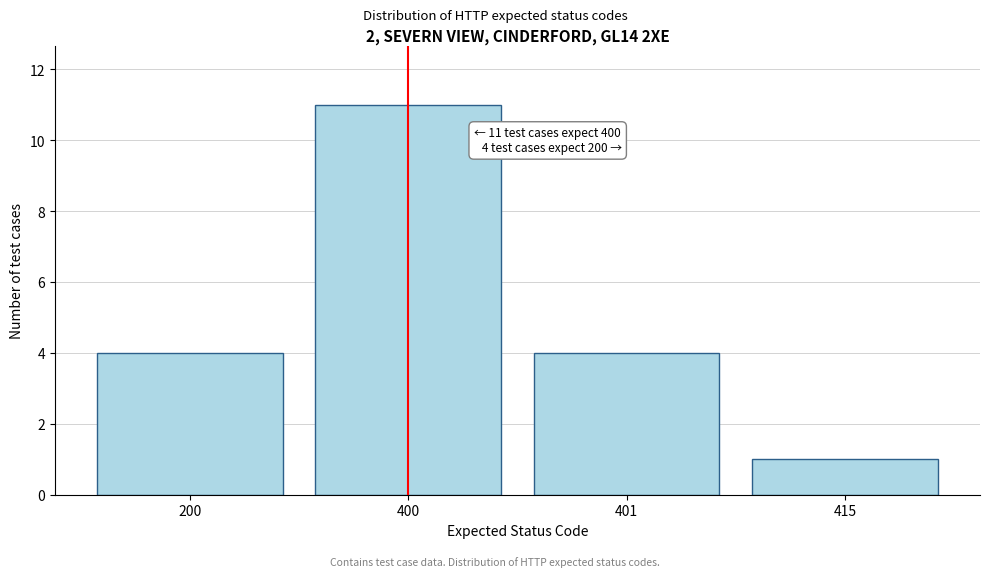

Reading left to right, extract all data points from this chart.

200=4	400=11	401=4	415=1